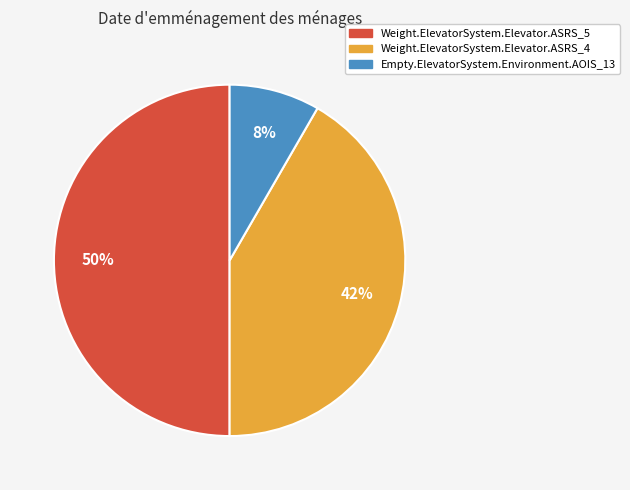

Is the sum of Weight.ElevatorSystem.Elevator.ASRS_4 and Weight.ElevatorSystem.Elevator.ASRS_5 greater than half?

Yes